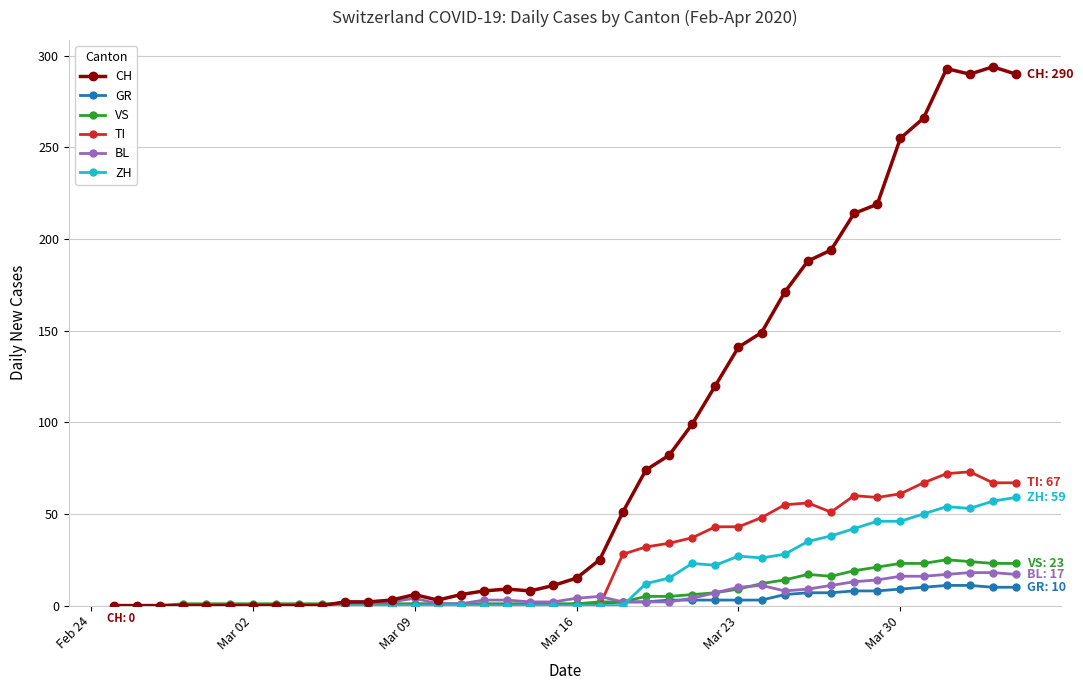

At how many categories does at least one series exceed 91?

15